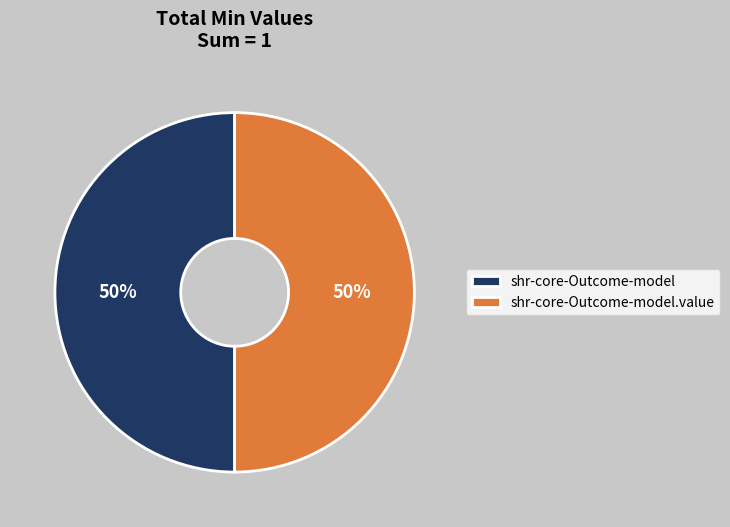

Approximately how many times larger is the value at shr-core-Outcome-model.value compared to shr-core-Outcome-model?

1.0